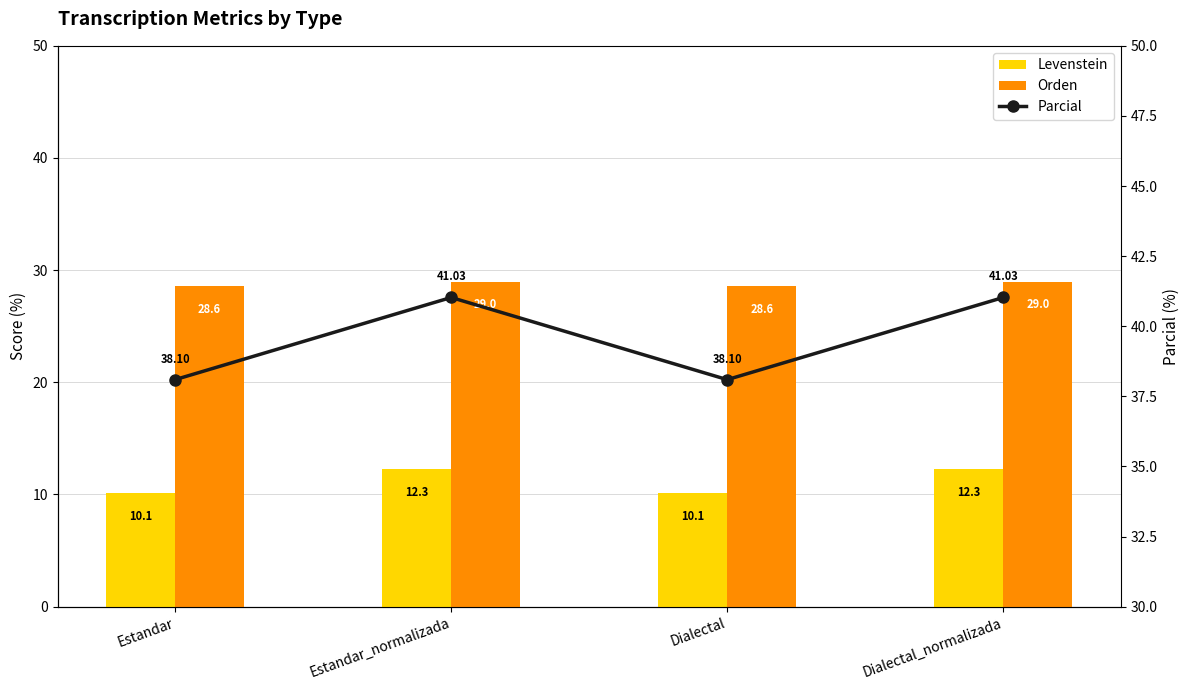

Is it true that Levenstein equals 5.2 at Dialectal?

False